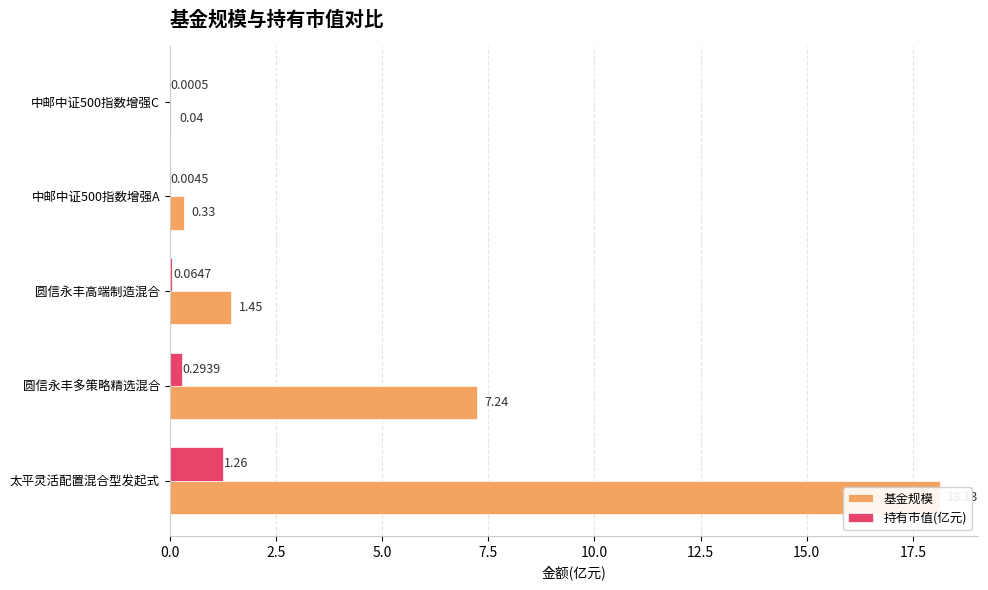

At how many categories does at least one series exceed 14?

1